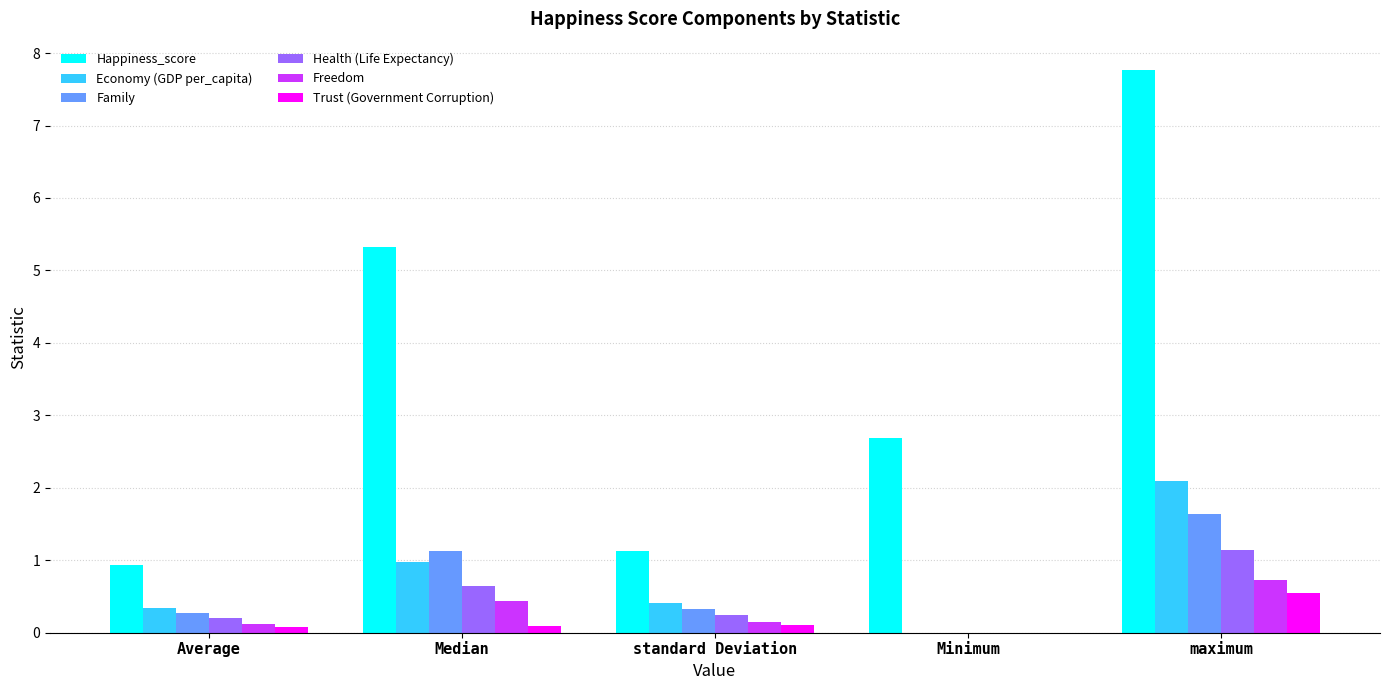

What is the maximum value shown in the chart?

7.8